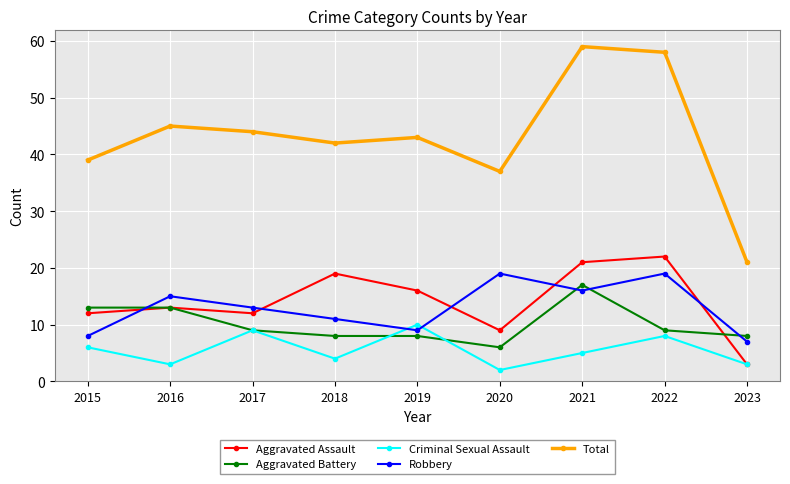

What are all the series names shown in the legend?

Aggravated Assault, Aggravated Battery, Criminal Sexual Assault, Robbery, Total